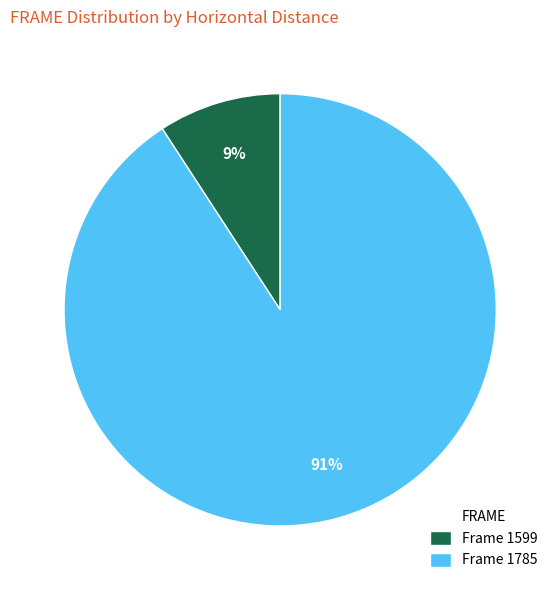

Which category has the biggest portion of the pie?

Frame 1785